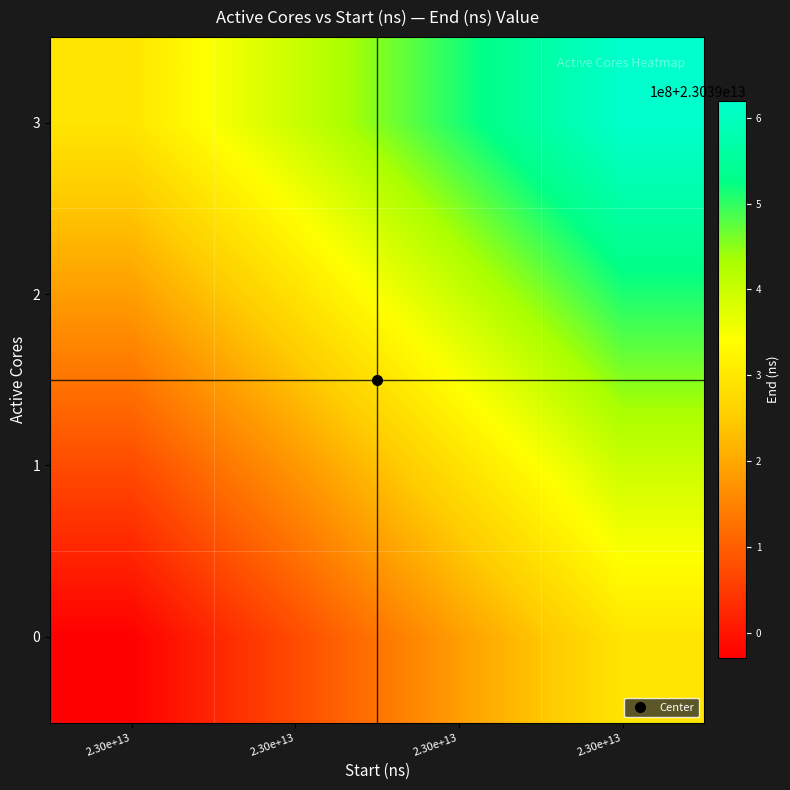

Rank the series by their maximum value, from highest to lowest.

3, 2, 1, 0